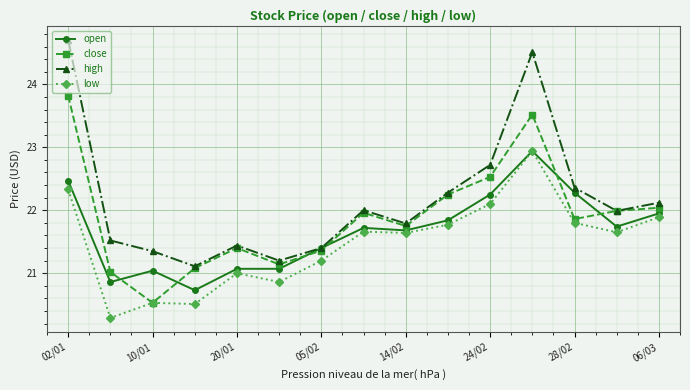

What is the value of the open point at the 13th from the left?

22.3